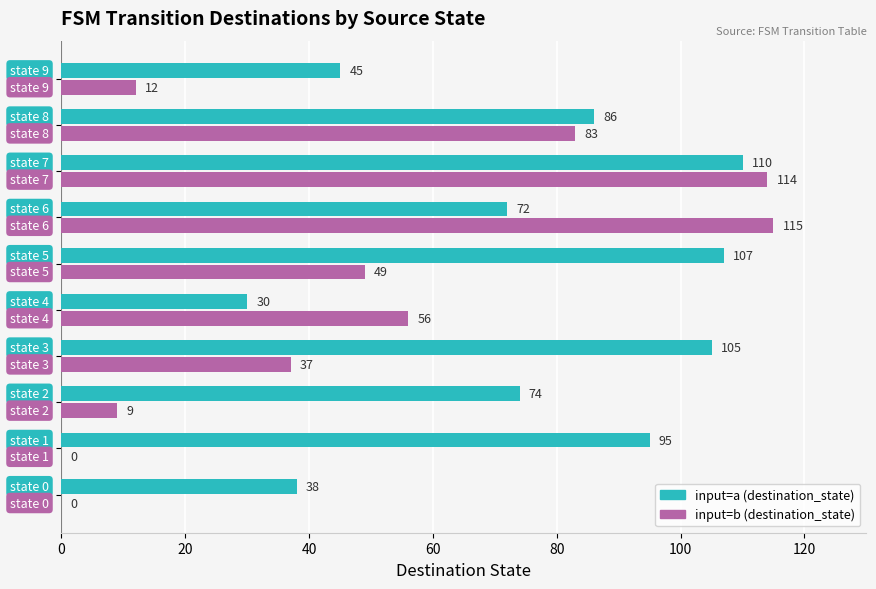

What is the highest value of the input=b (destination_state) series?

115